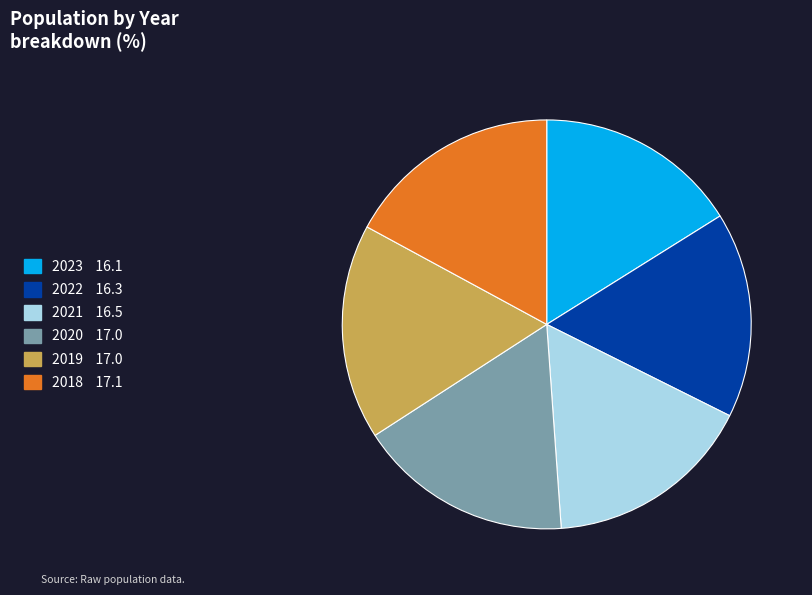

True or false: 2018 accounts for 24% of the total.

False